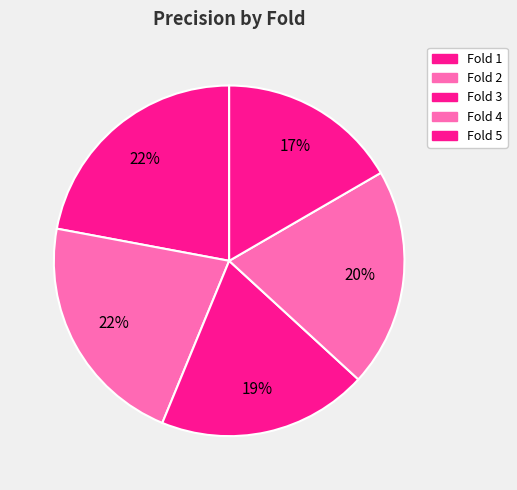

Count the number of slices in the pie.

5